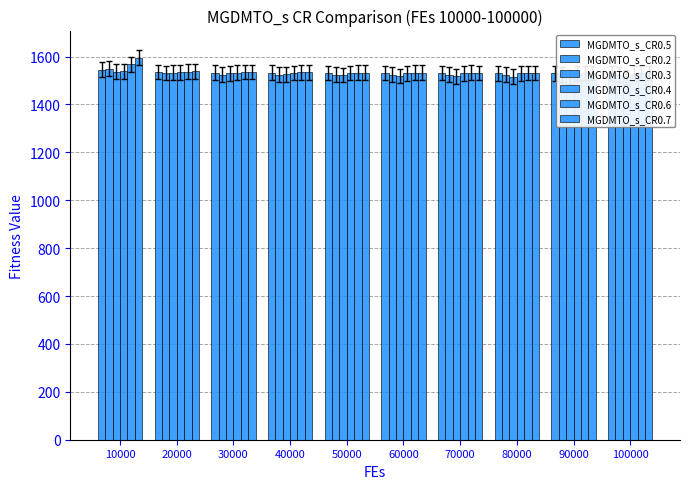

What is the value of the MGDMTO_s_CR0.7 bar at the 5th from the left?

1533.0